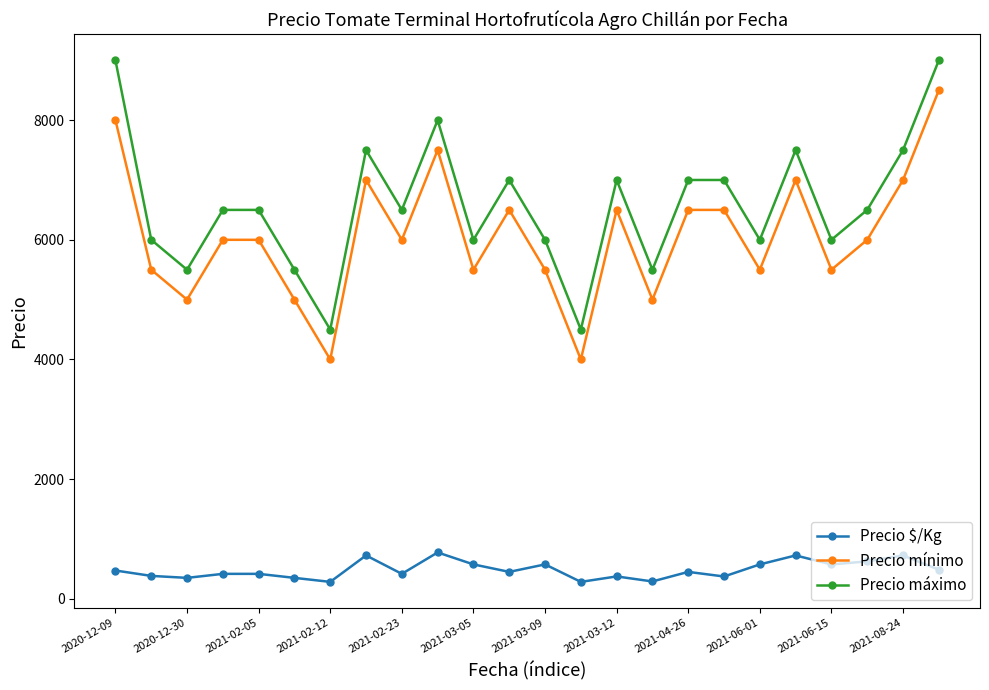

What is the maximum value for Precio mínimo?

8500